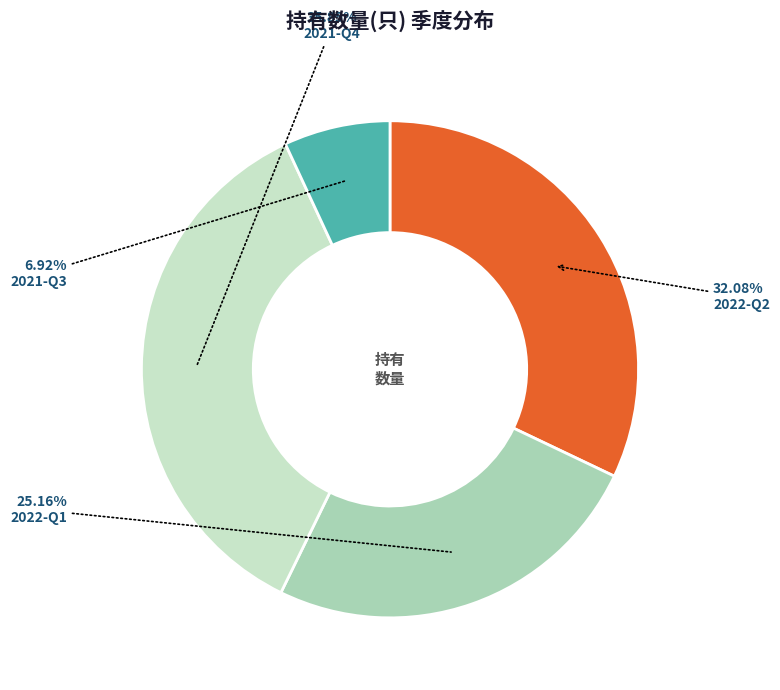

What percentage do 2021-Q3 and 2022-Q1 together represent?

32.1%